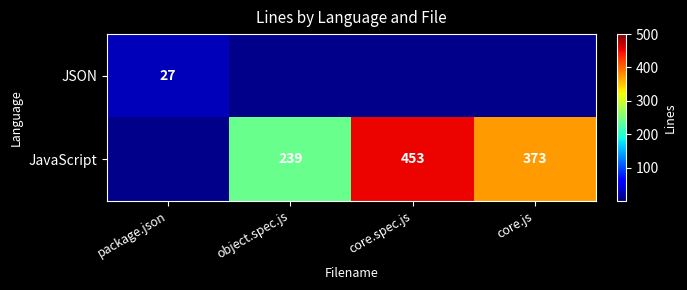

At which category does the chart reach its peak across all series?

core.spec.js